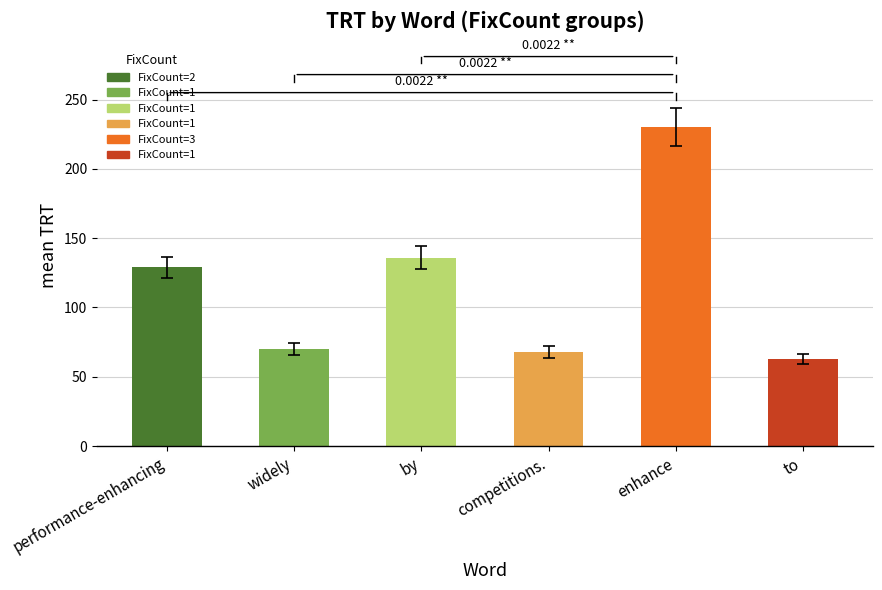

How many bars are there in total?

6